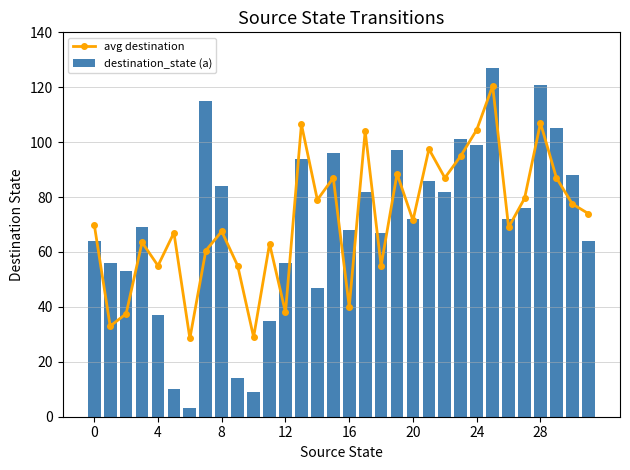

True or false: avg destination has more than 1 points higher than both neighbors.

True